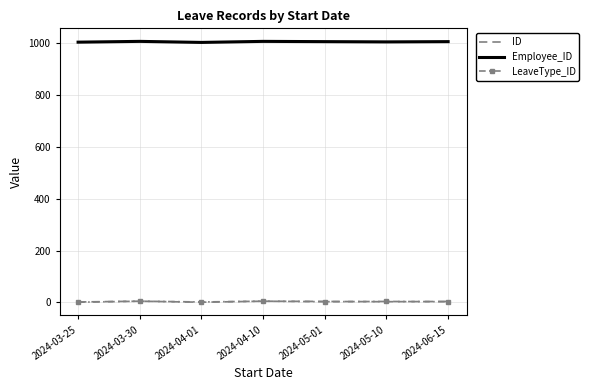

What position from the left is 2024-06-15?

7